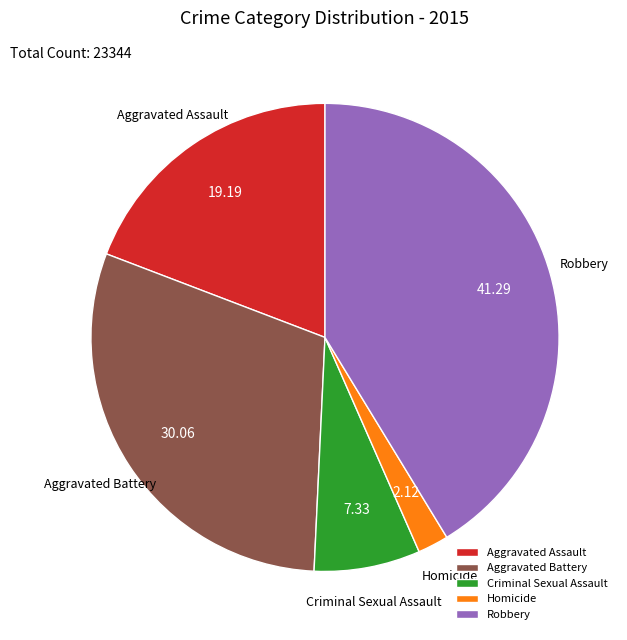

Do Aggravated Battery and Aggravated Assault together represent more than half of the pie?

No